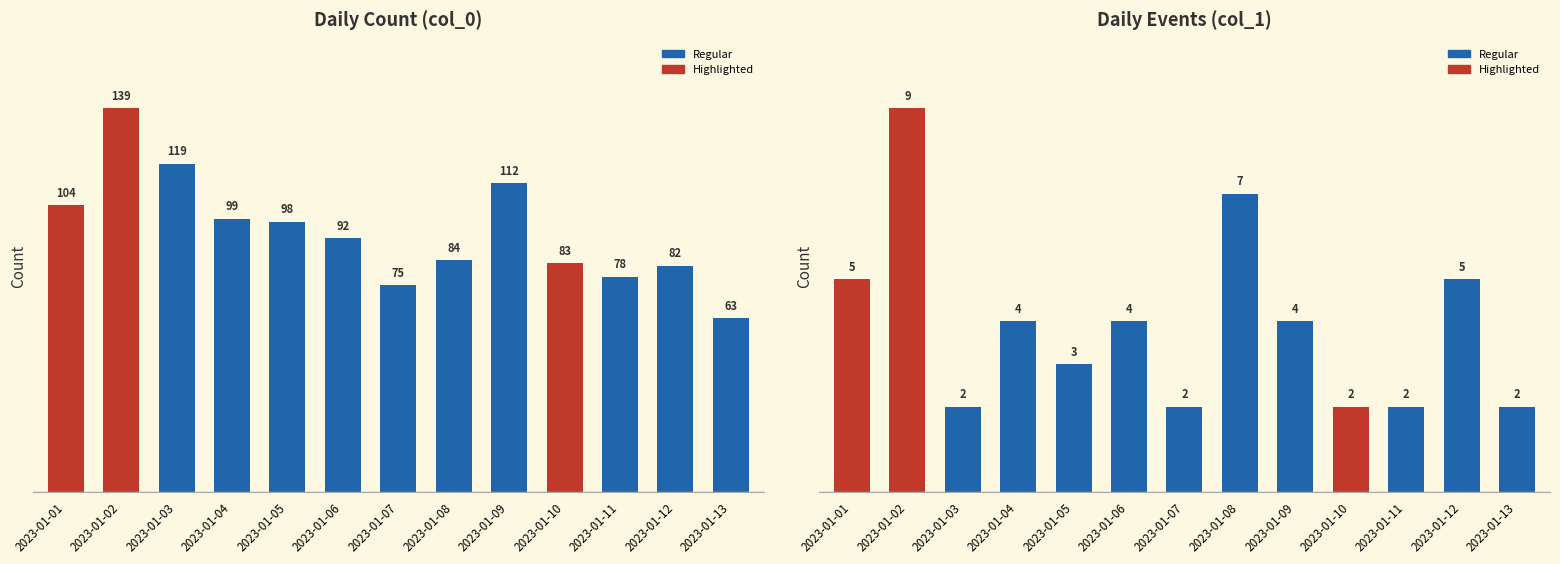

What is the difference between the second highest and second lowest values?

5